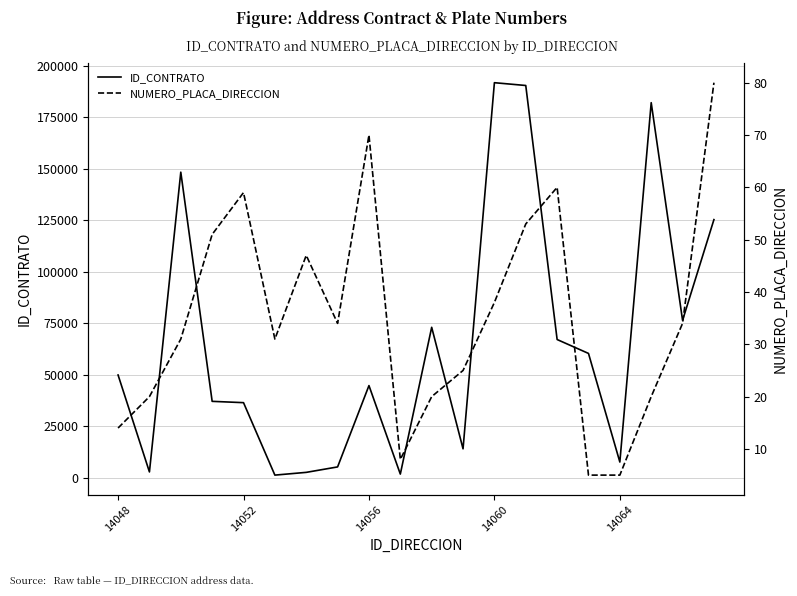

Is it true that ID_CONTRATO equals 49850 at 14048?

True